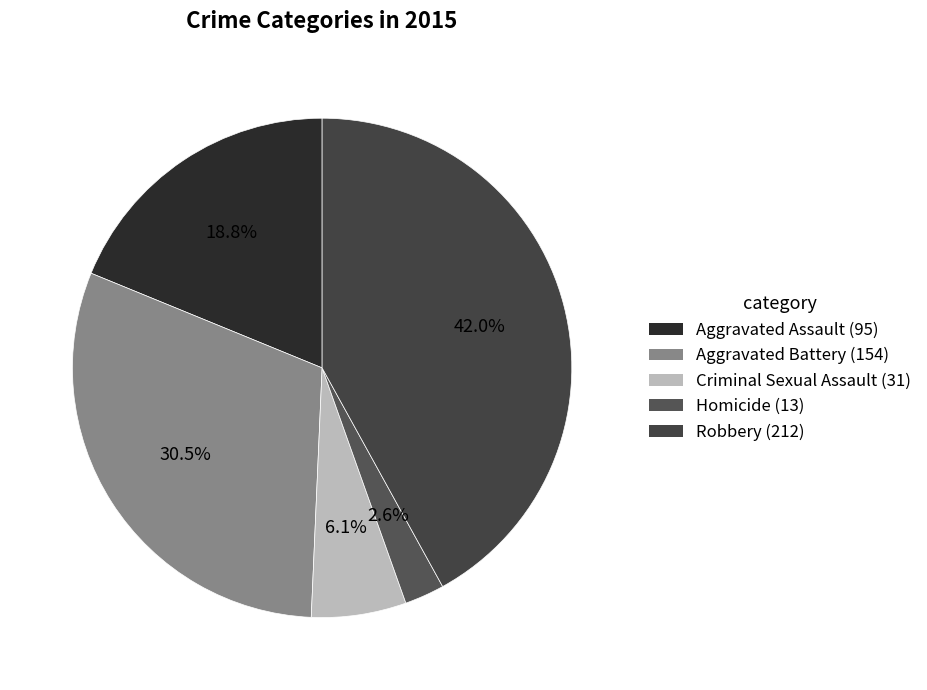

How many segments does this pie chart have?

5